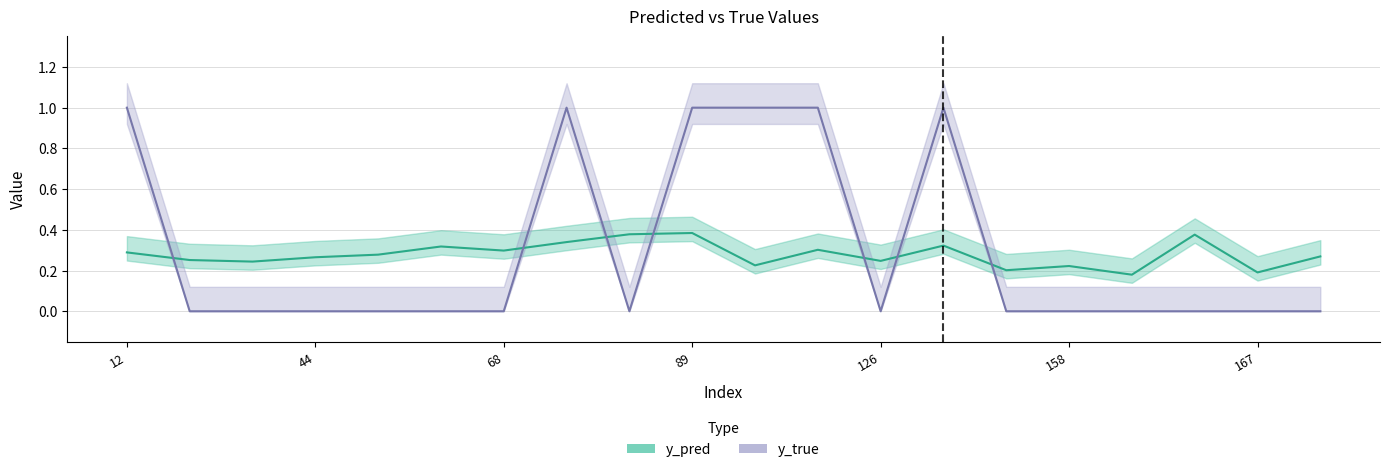

What is the difference between the maximum and minimum values in the y_pred series?

0.2